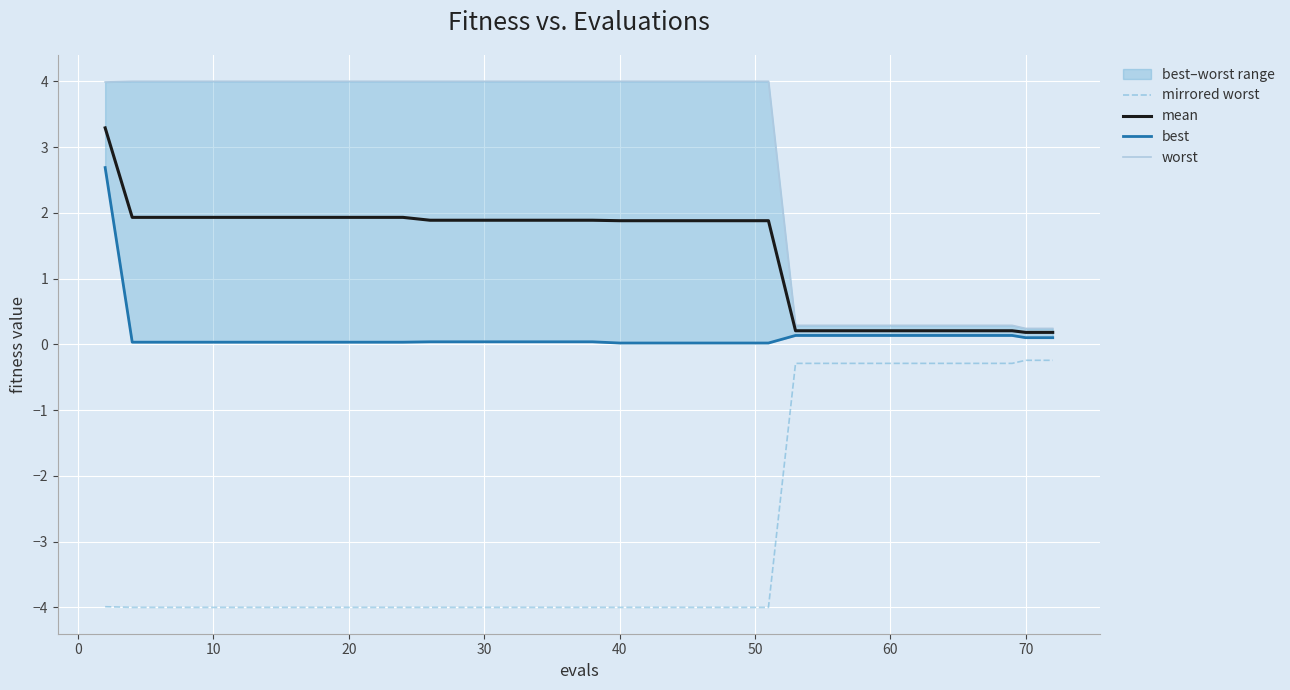

What is the value of the worst point at the 13th from the left?

4.0